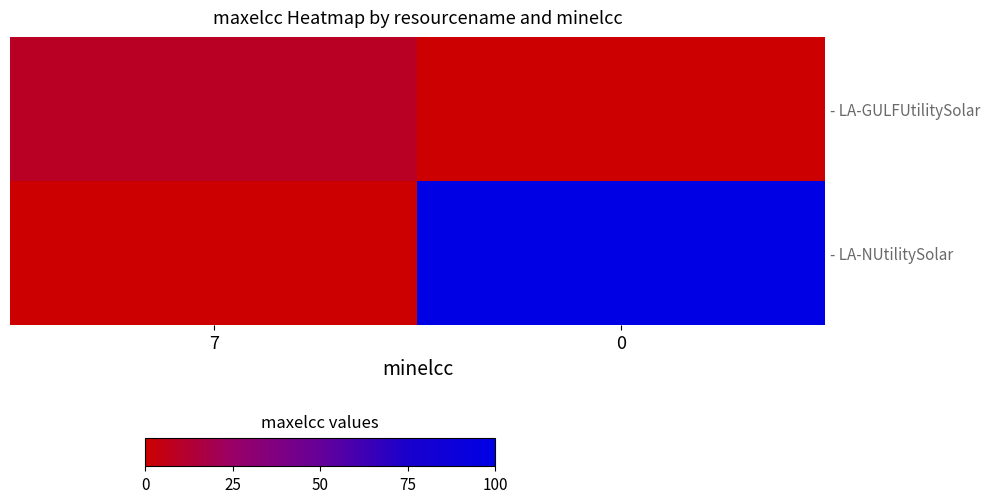

Reading left to right, what are all the values shown in this chart?

- LA-GULFUtilitySolar: 7=9	0=0
- LA-NUtilitySolar: 7=0	0=100